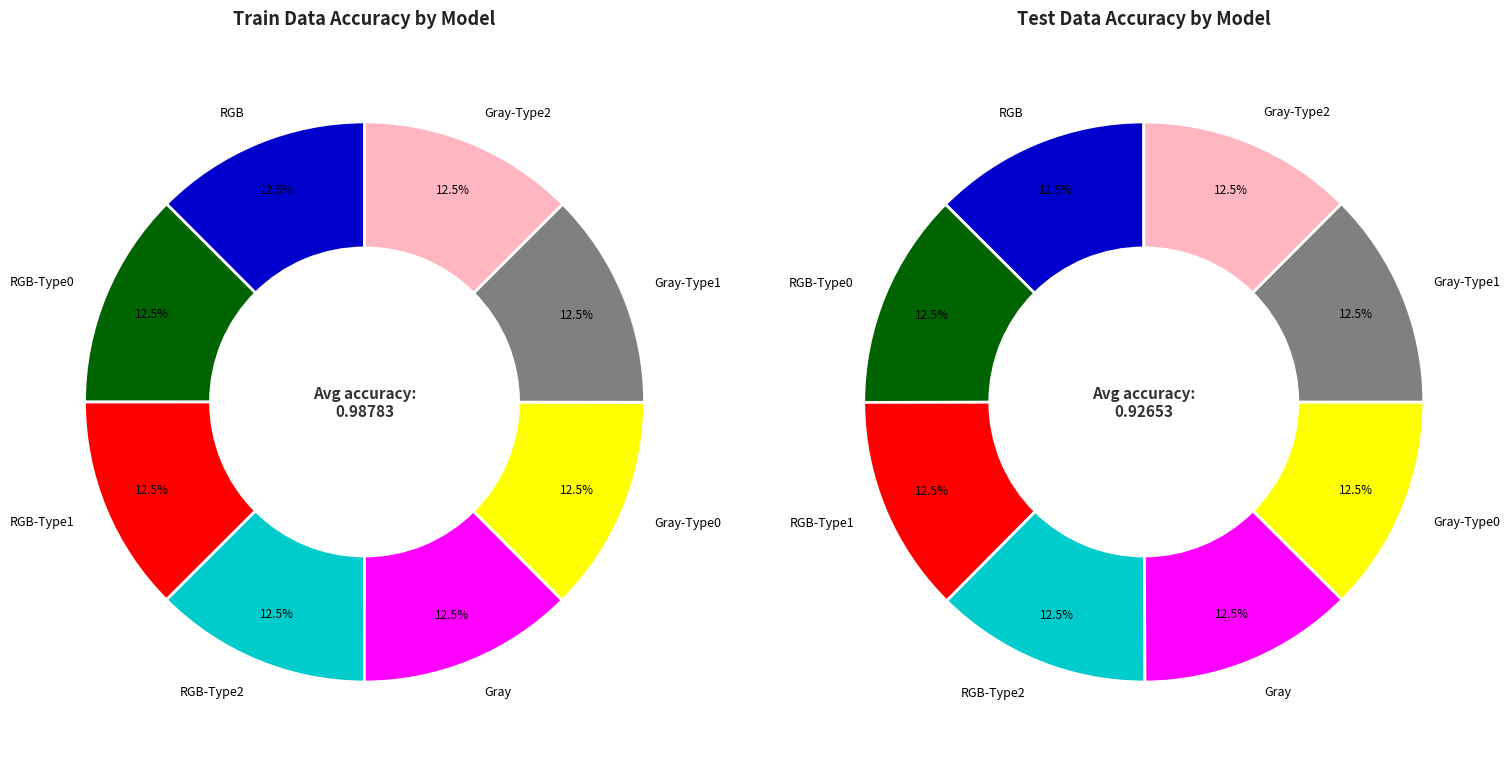

Which category has the smallest portion of the pie?

Gray